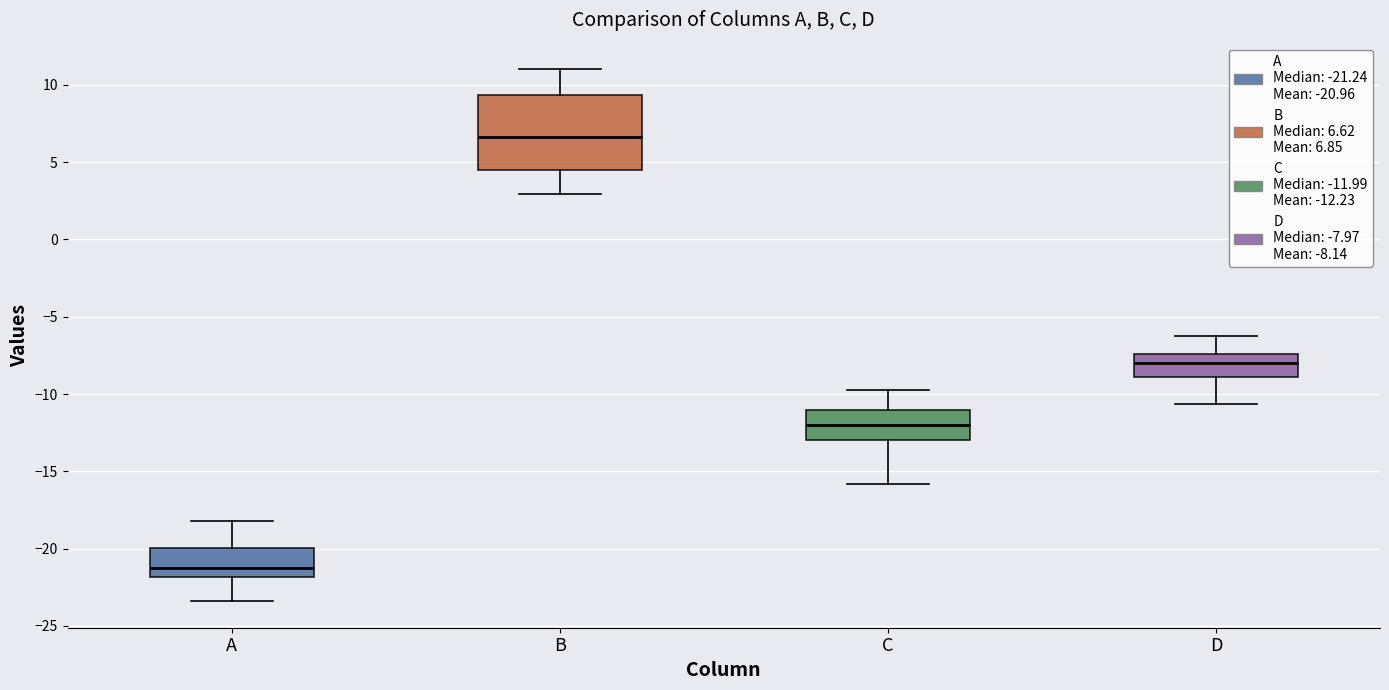

Where is the lower edge of the box for D on the y-axis? The values are not printed on the chart, so give them approximately, as read against the axis.

-9.0